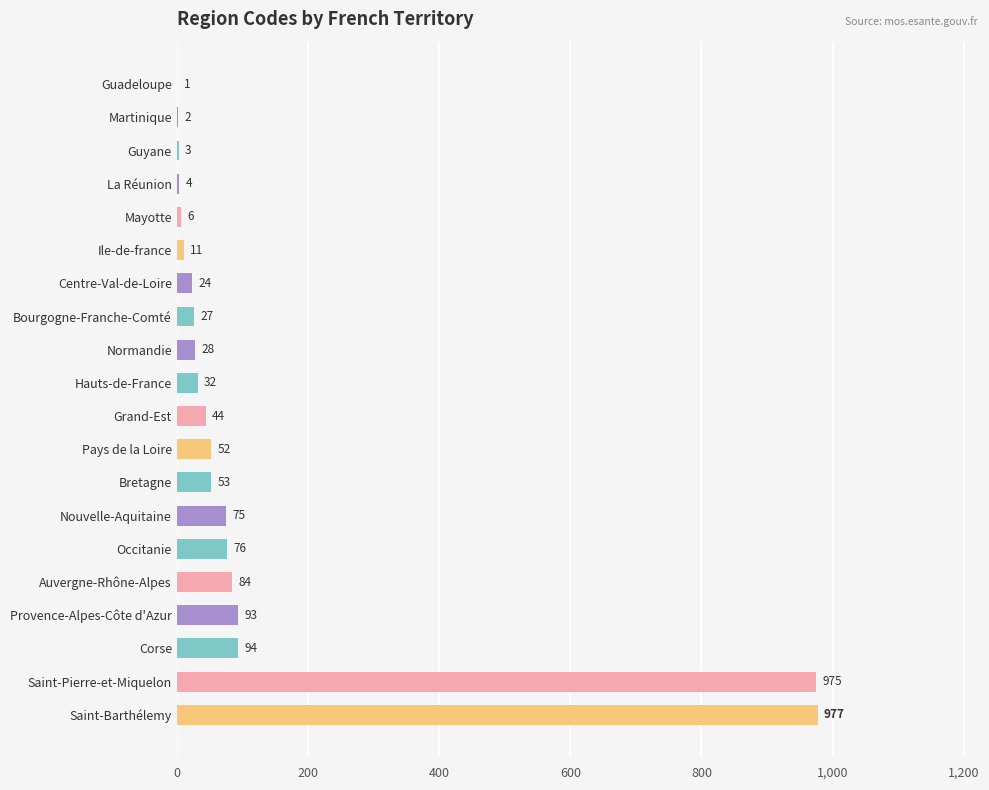

Which category has the highest value across all series?

Saint-Barthélemy